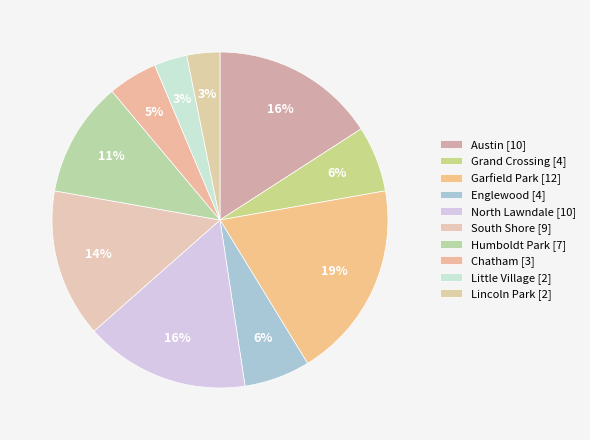

How many slices are in this pie chart?

10